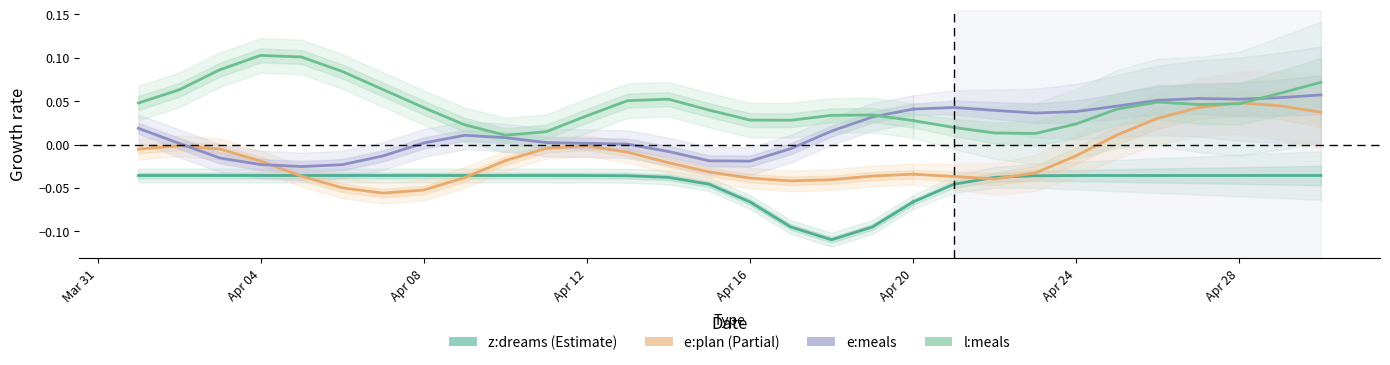

True or false: the data has more than 1 interior local peaks.

False